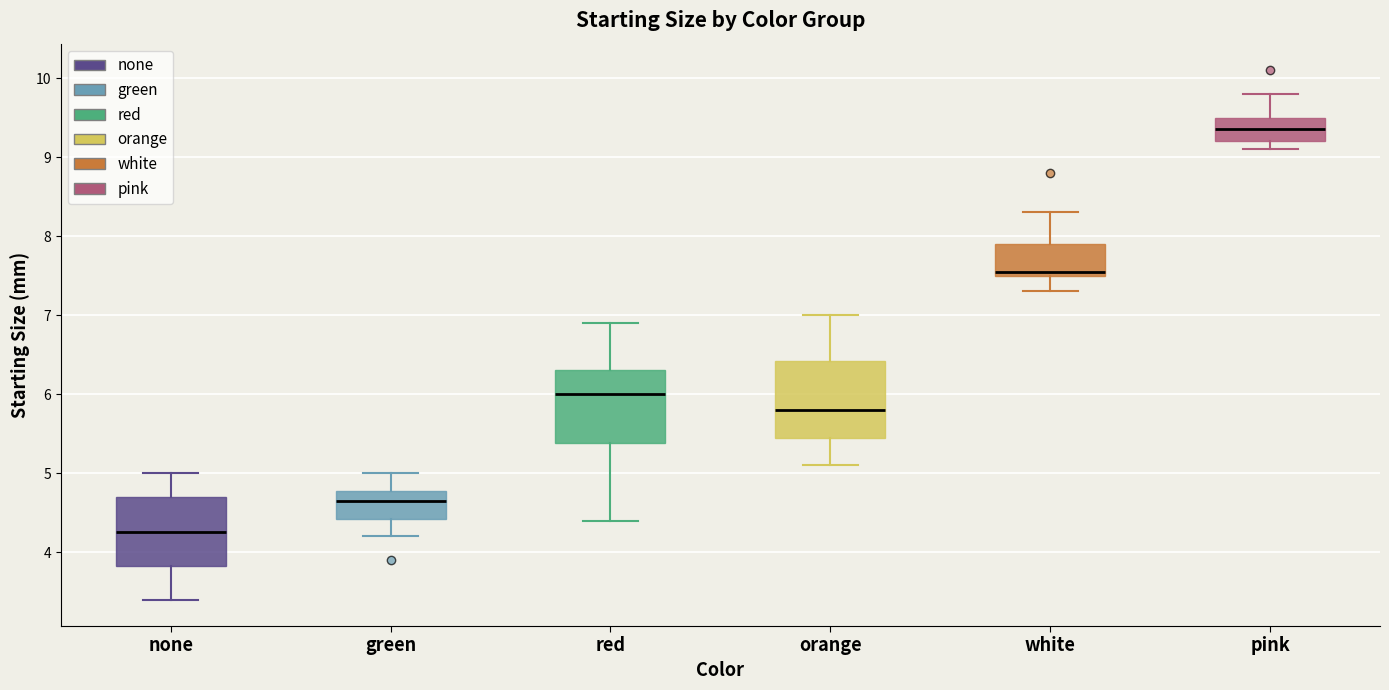

Reading left to right, transcribe this box plot: for each box, give where its median line is, the range the box spans, and where its two whiskers end, as read against the y-axis. The values are not printed on the chart, so give them approximately, as read against the axis.

none: median 4.3, box 3.8 to 4.7, whiskers 3.4 to 5.0
green: median 4.7, box 4.4 to 4.8, whiskers 4.2 to 5.0
red: median 6.0, box 5.4 to 6.3, whiskers 4.4 to 6.9
orange: median 5.8, box 5.5 to 6.4, whiskers 5.1 to 7.0
white: median 7.6, box 7.5 to 7.9, whiskers 7.3 to 8.3
pink: median 9.4, box 9.2 to 9.5, whiskers 9.1 to 9.8